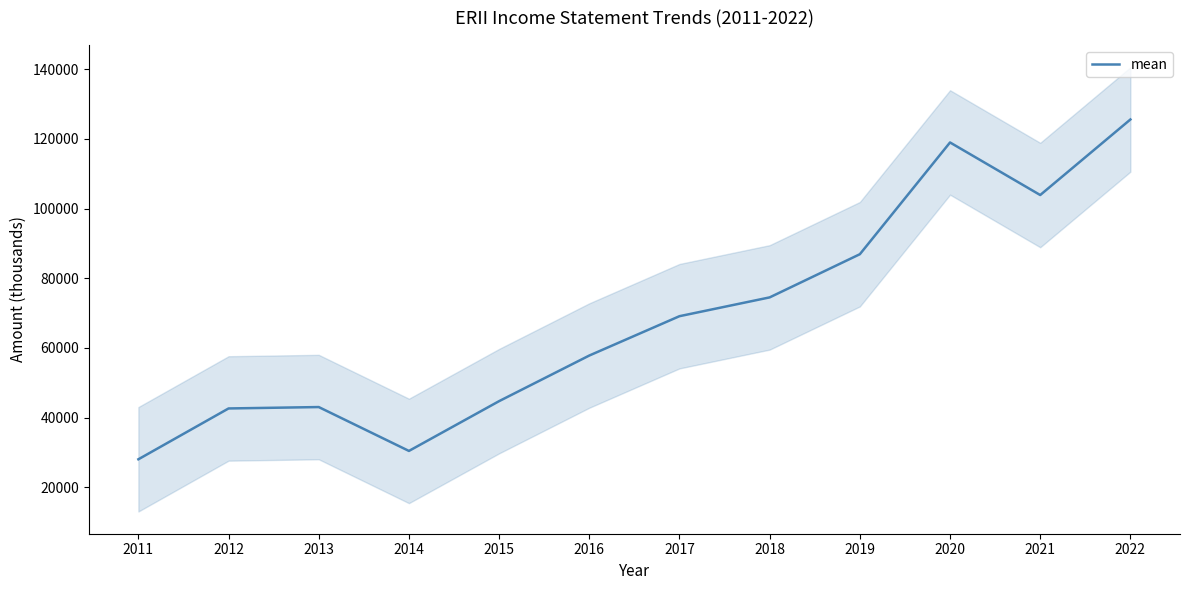

Is it true that the value at 2021 is 103900?

True